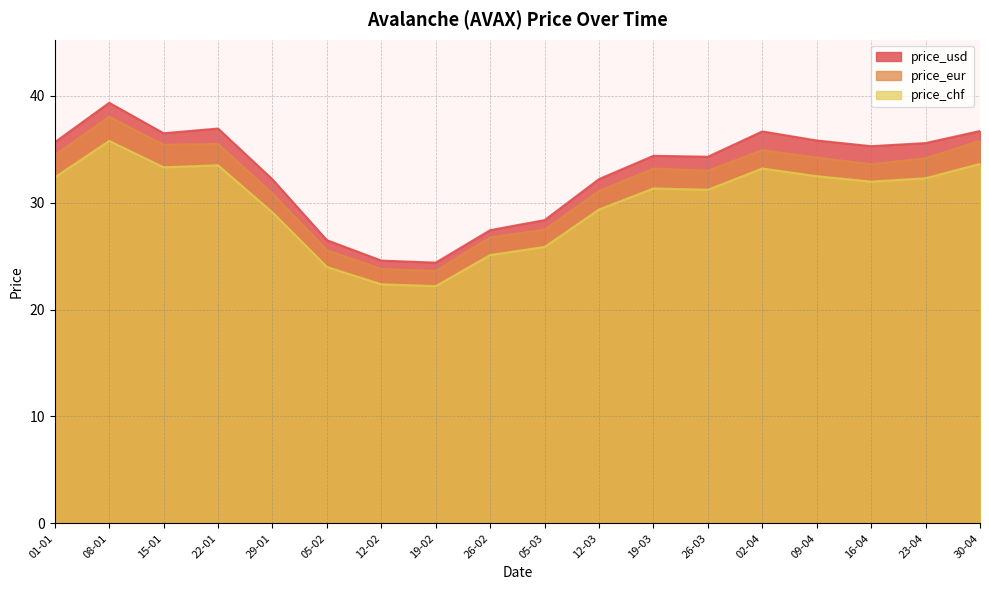

What is the difference between the maximum and minimum values in the price_chf series?

13.6